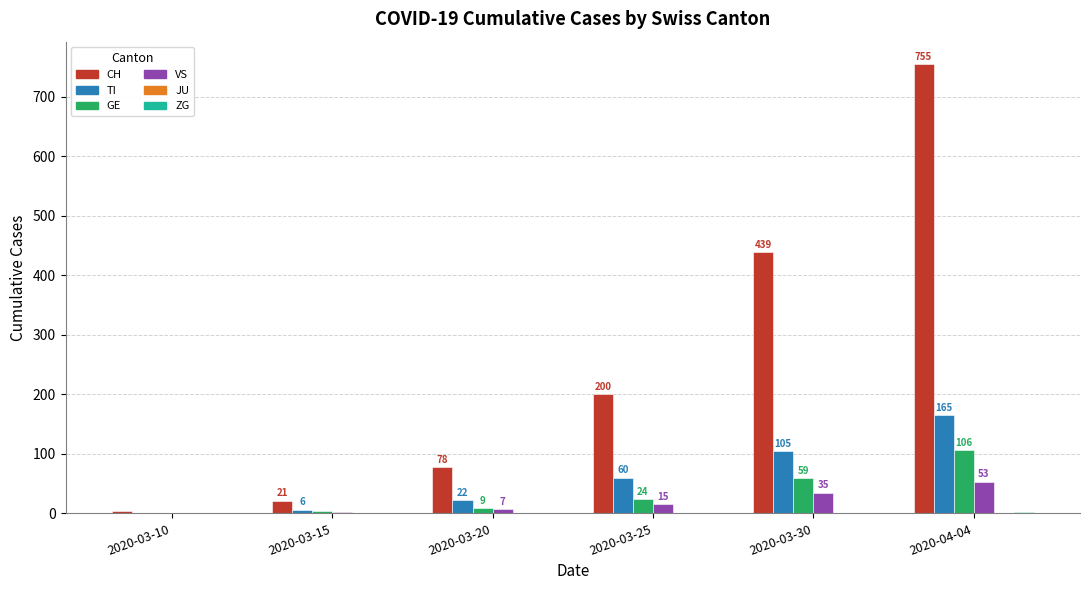

Where is GE nearest to the value 53?

2020-03-30